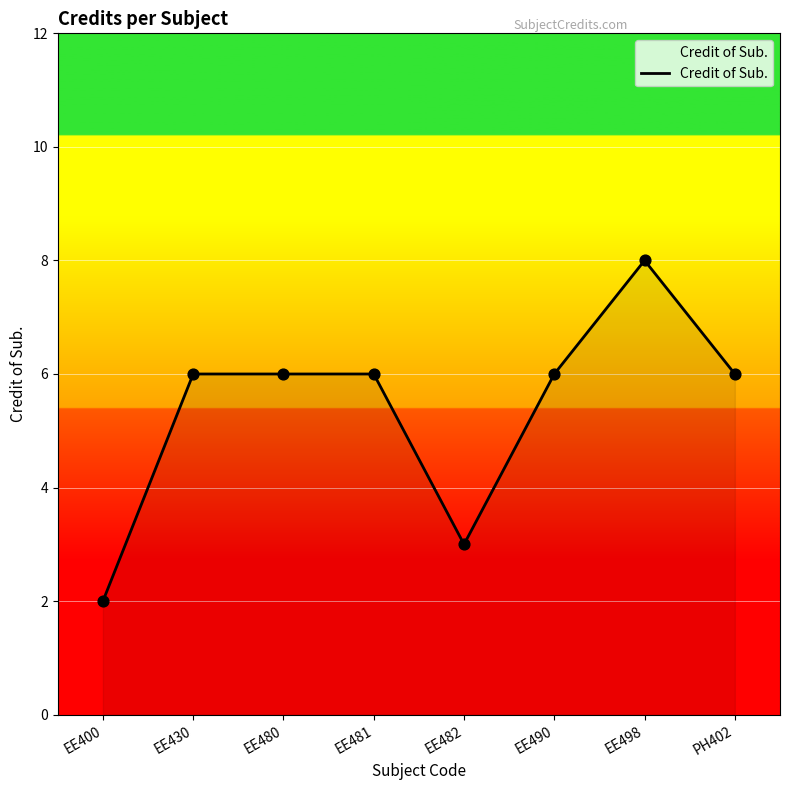

What is the change in value from EE400 to EE430?

+4